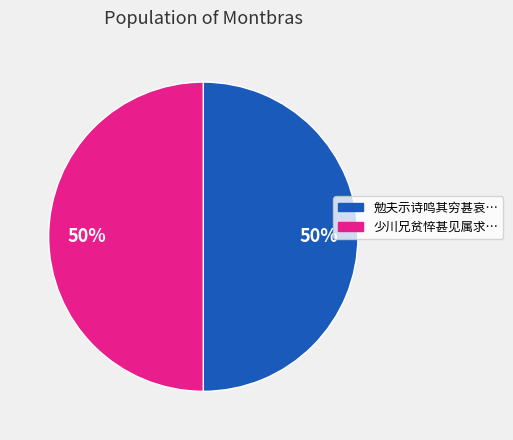

Do 勉夫示诗鸣其穷甚哀… and 少川兄贫悴甚见属求… together represent more than half of the pie?

Yes